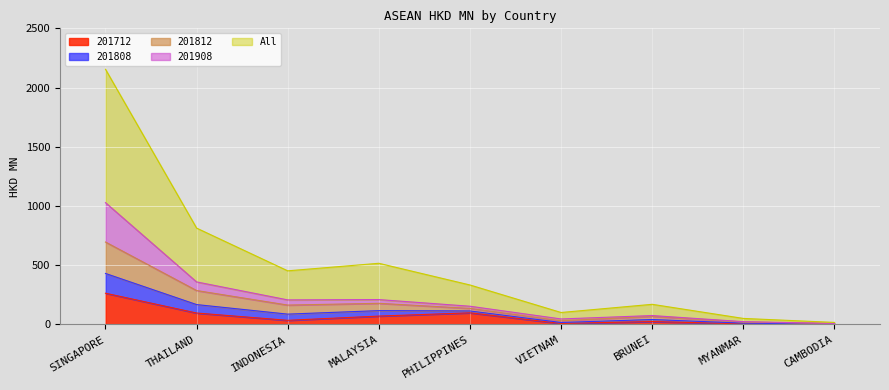

What is the highest value of the 201712 series?

264.0